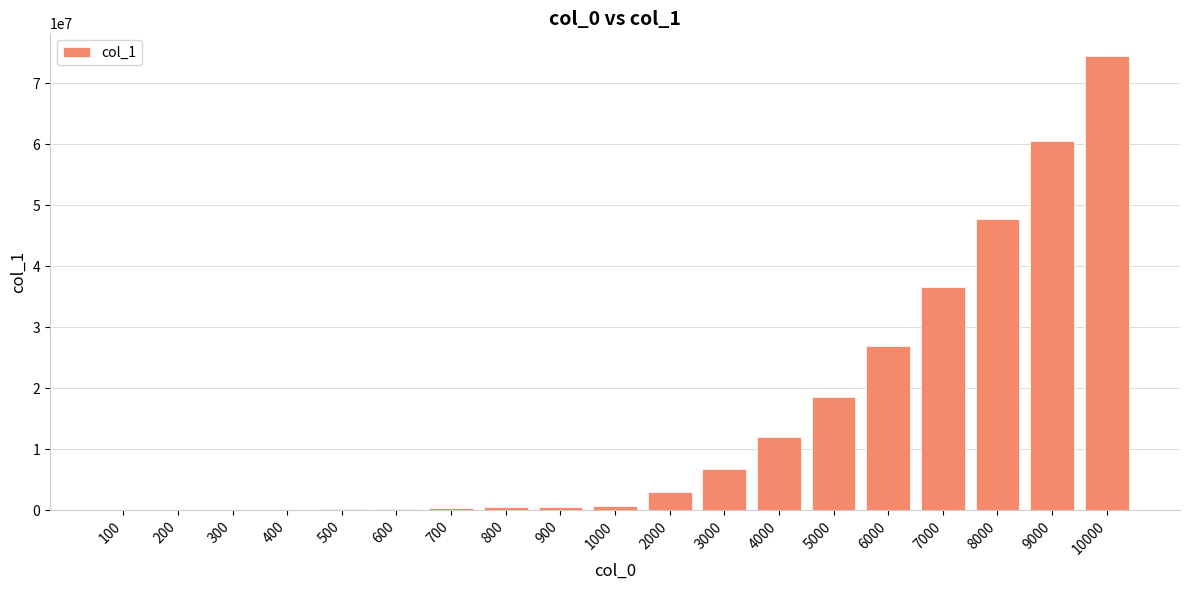

What is the sum of all values?

289694223